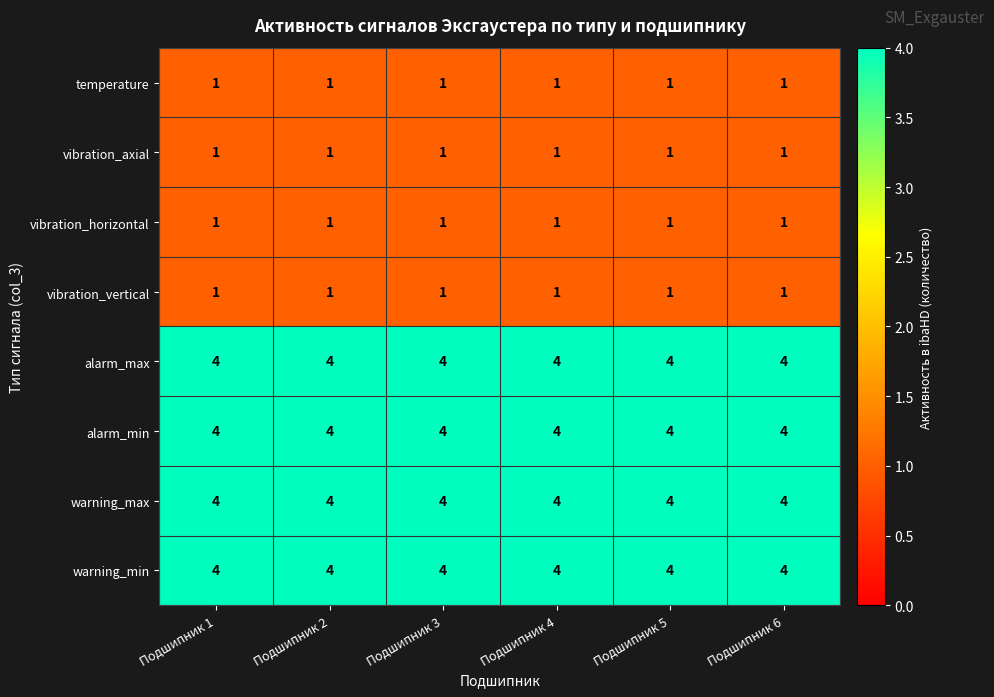

What is the lowest value of the alarm_min series?

4